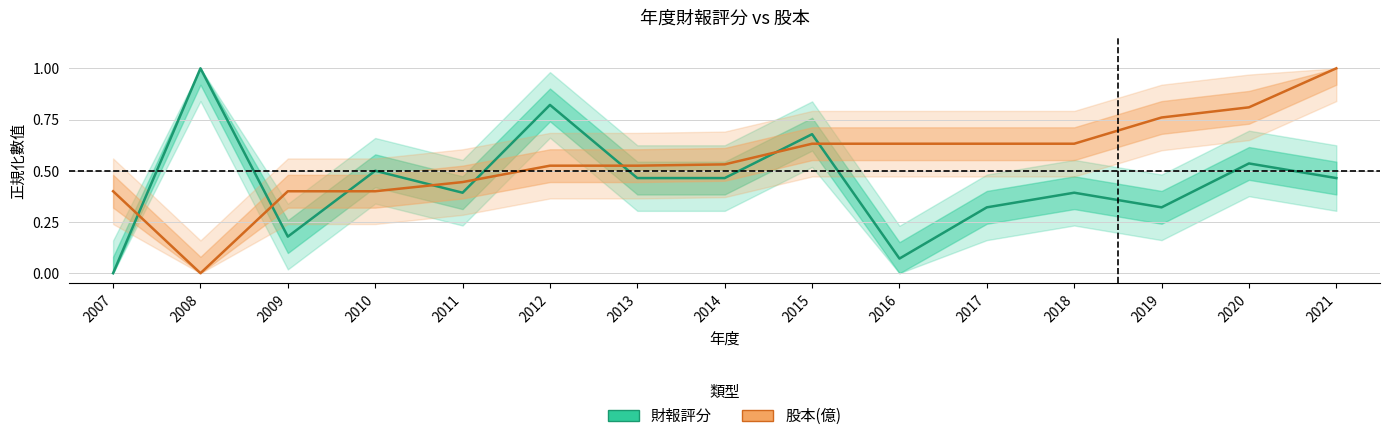

The value of 財報評分 at 2011 is 0.4. True or false?

True